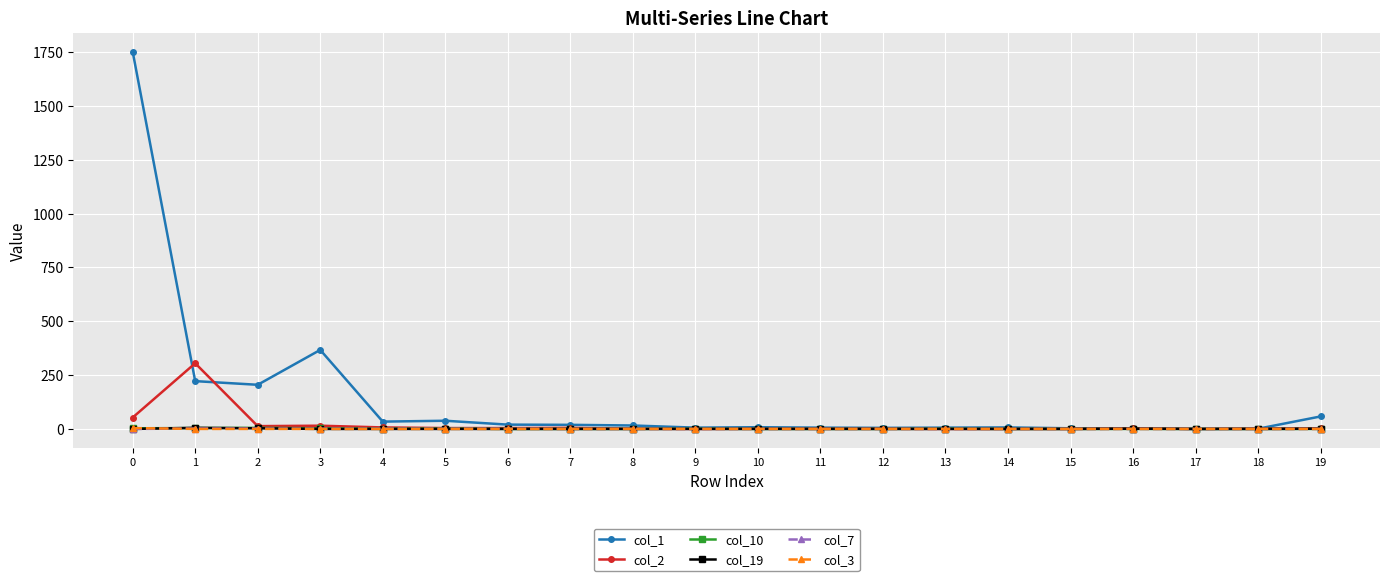

How many lines are shown in the chart?

6